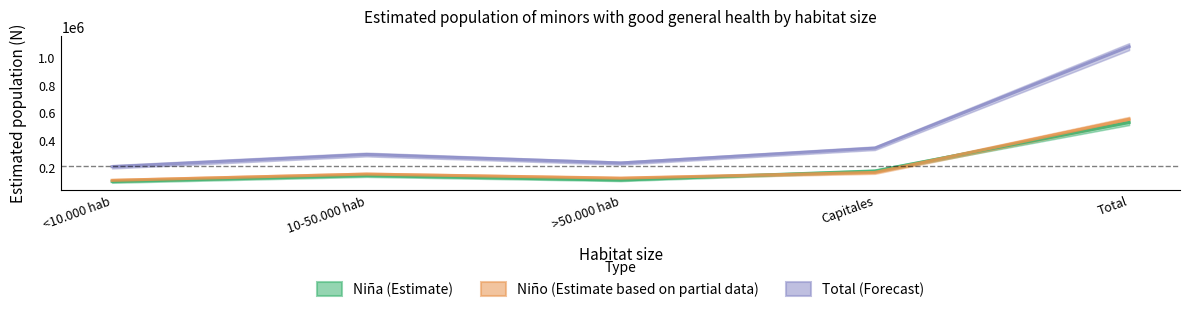

How many series are shown in this chart?

3